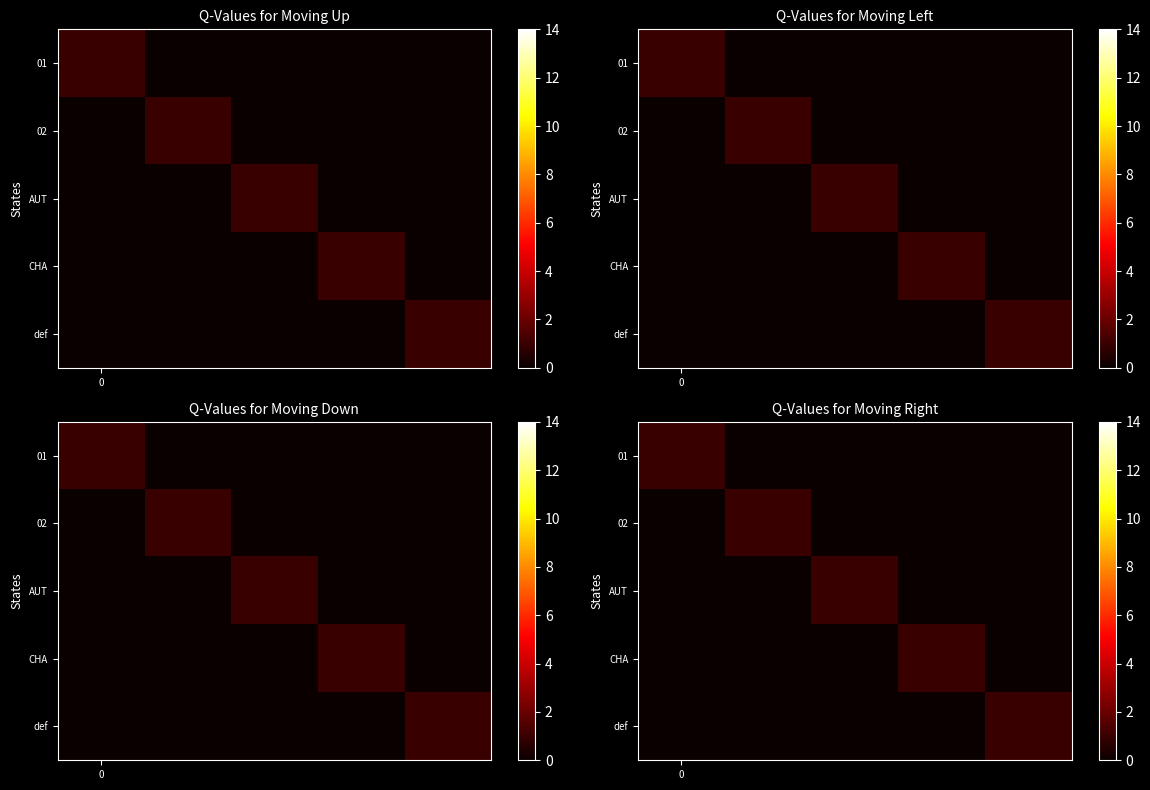

What is the sum of all 02 values?

1